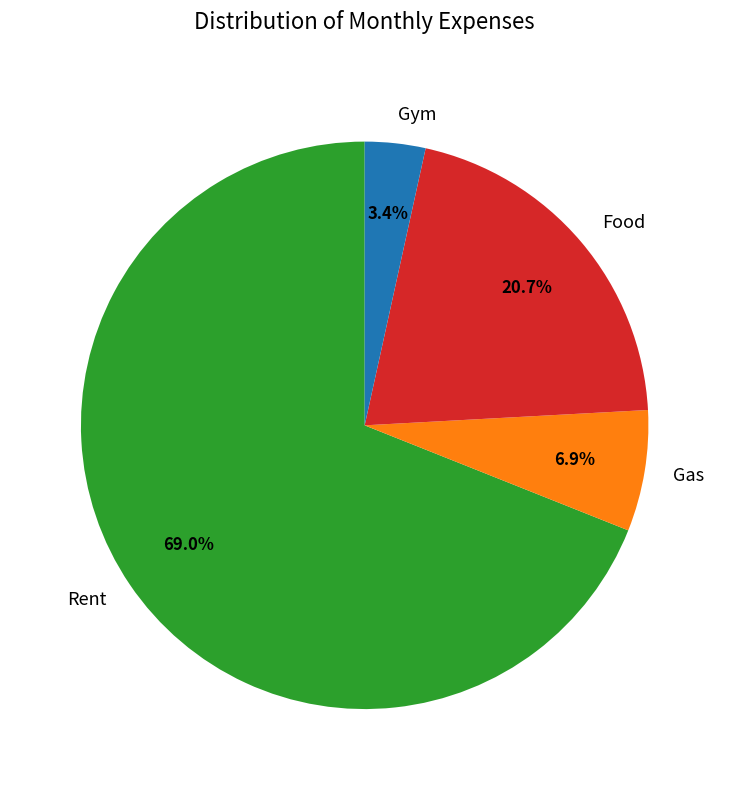

Count the number of slices in the pie.

4